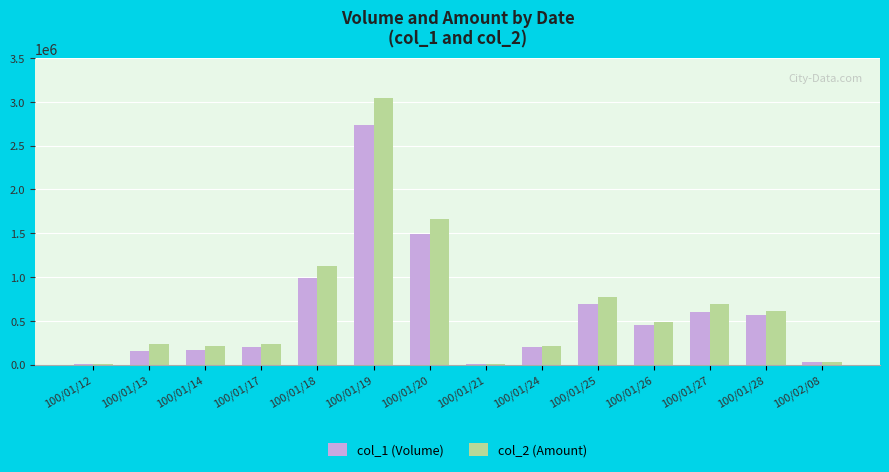

What is the difference between the col_2 (Amount) values at 100/01/12 and 100/01/21?

3960